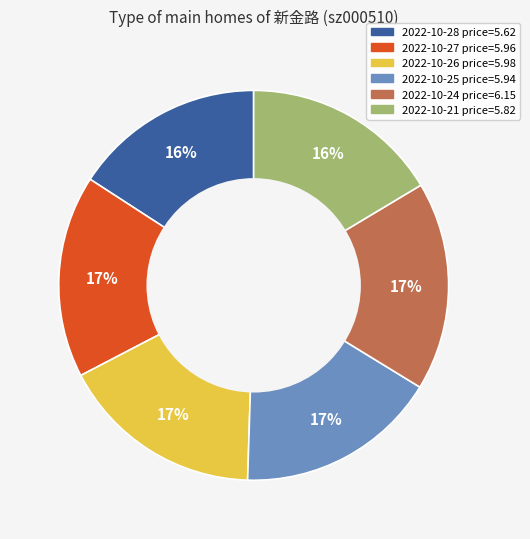

Is there a majority slice in this chart?

No